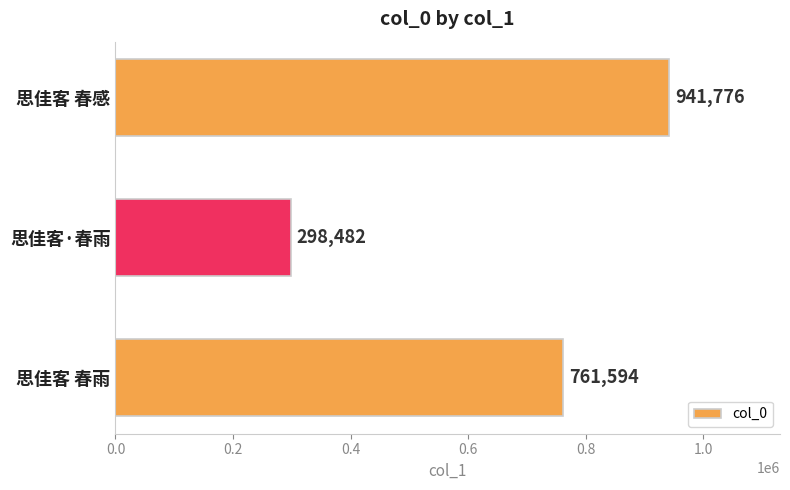

The chart shows a value of 941776 at 思佳客 春感. True or false?

True